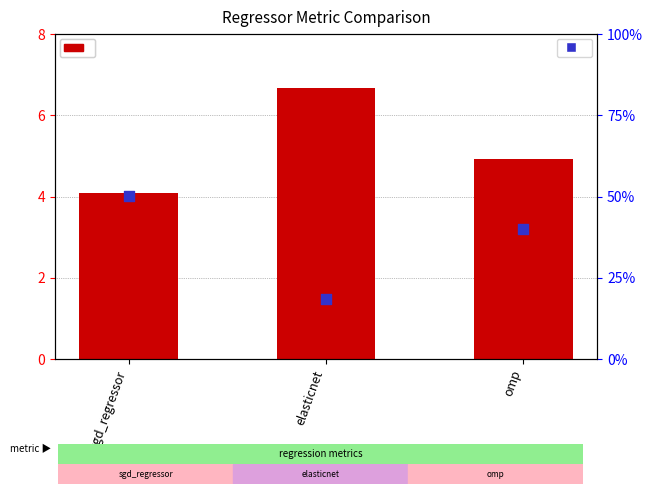

At which category is the sum across all series the highest?

elasticnet